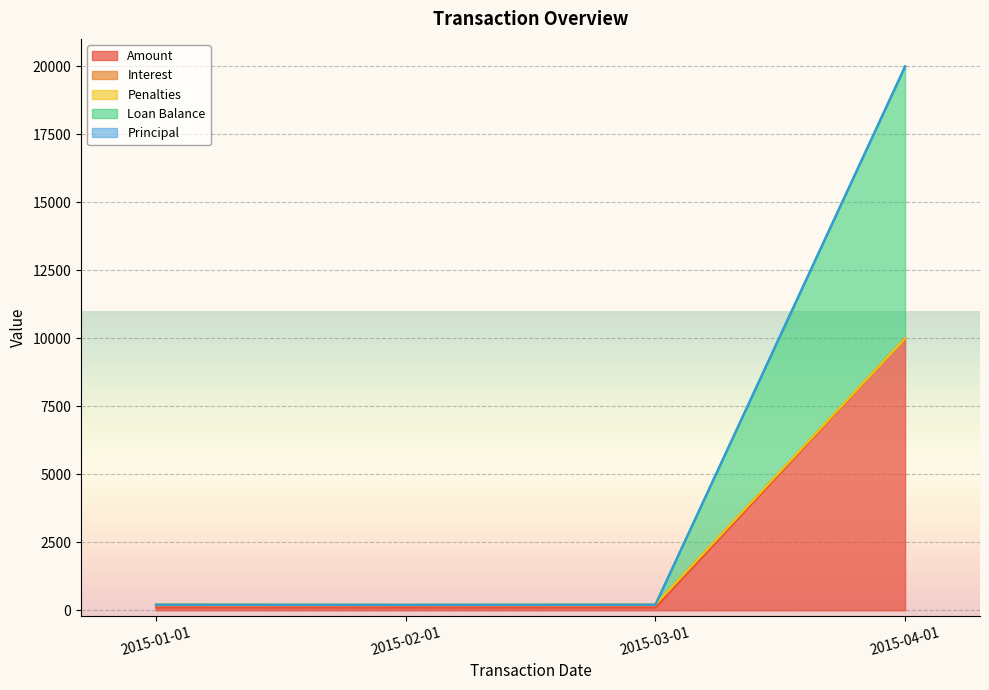

Where is the first local minimum for Amount?

2015-02-01